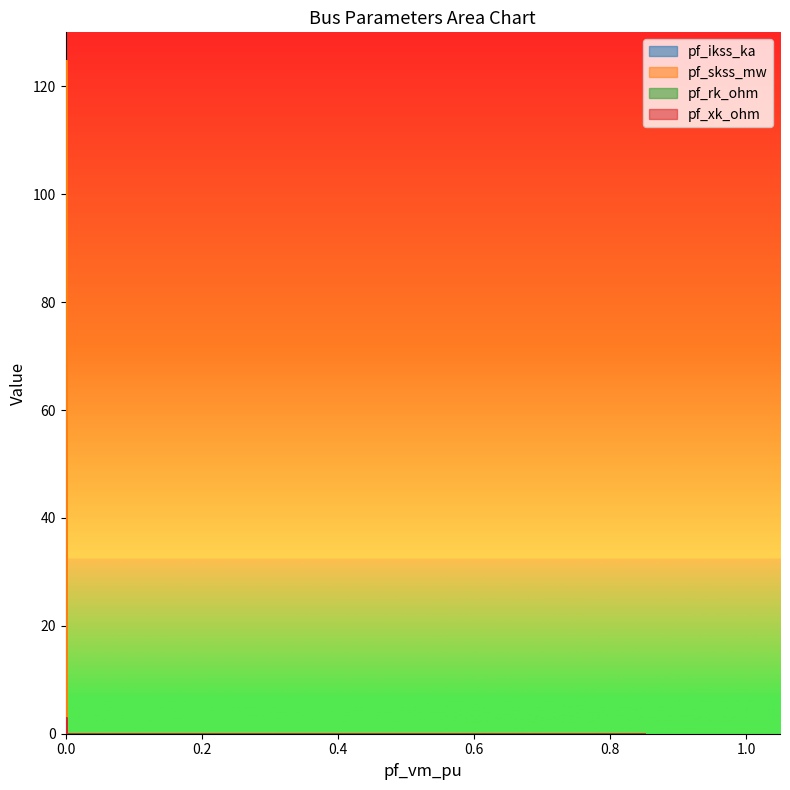

Rank the series by their maximum value, from lowest to highest.

pf_rk_ohm, pf_xk_ohm, pf_ikss_ka, pf_skss_mw